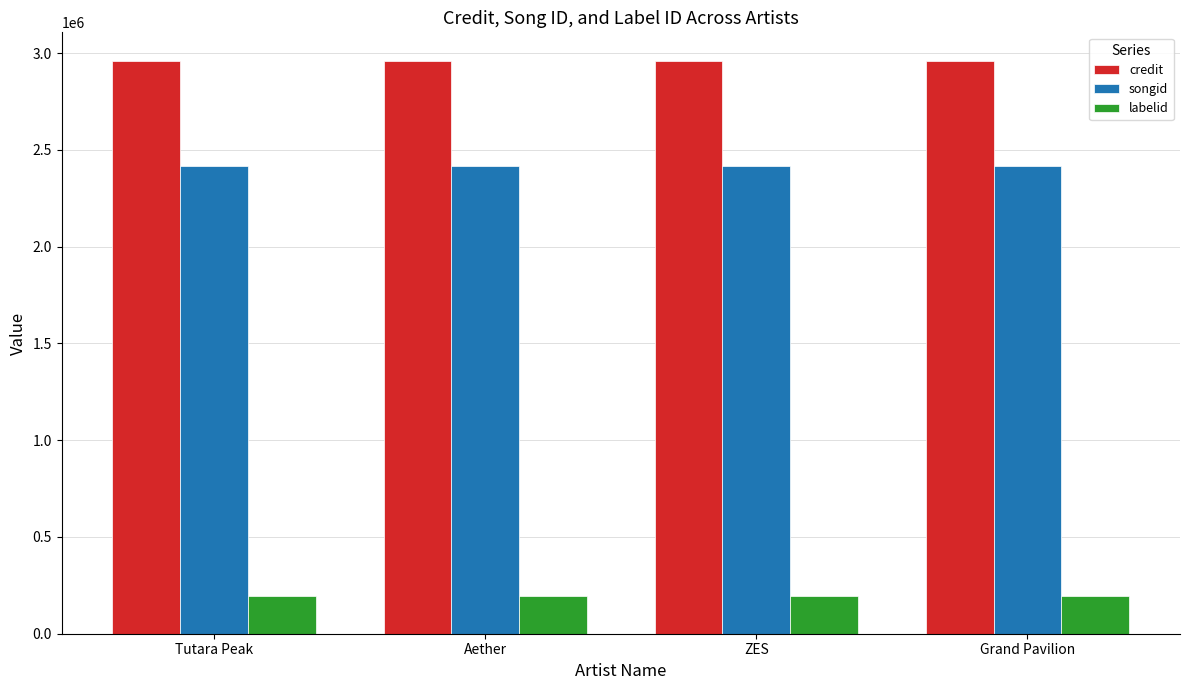

What is the label of the 2nd bar from the right?

ZES